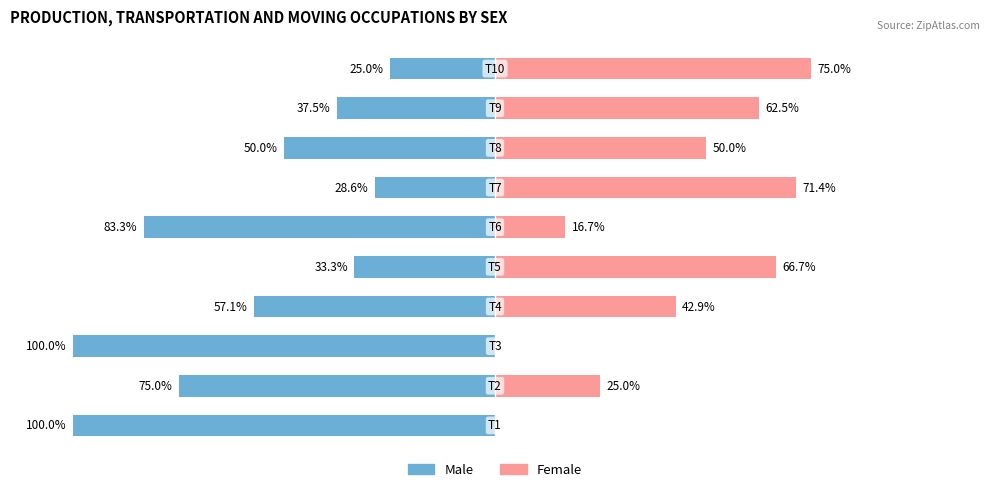

Rank the series at 5 from lowest to highest value.

Male, Female